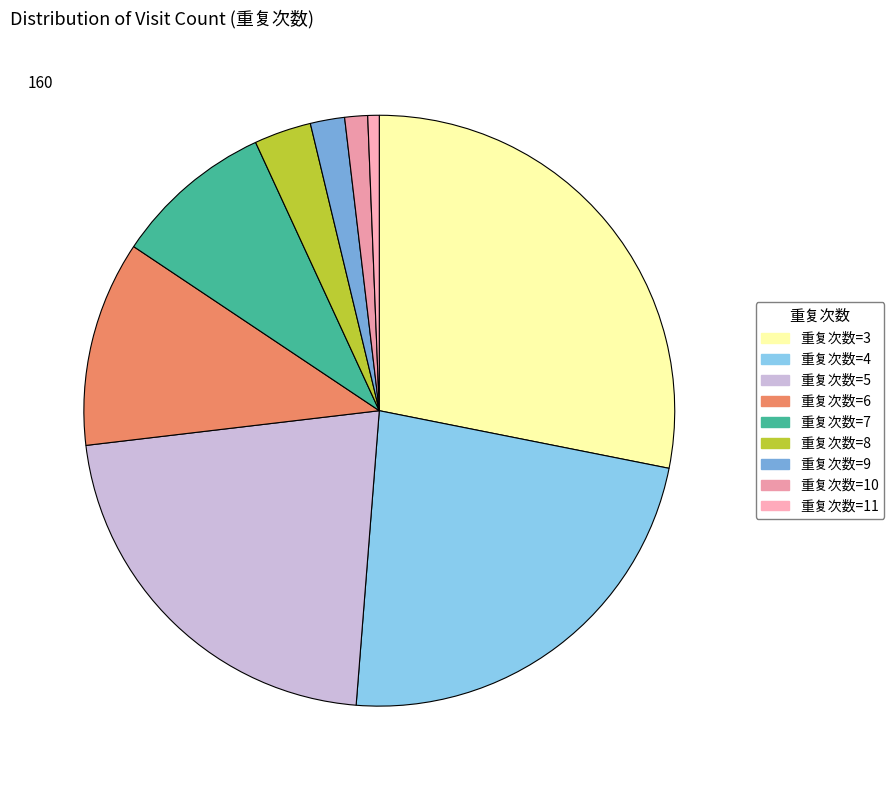

Count the number of slices in the pie.

9